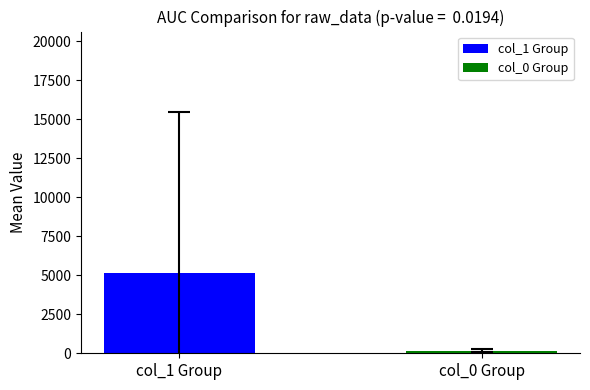

What is the average value?

2666